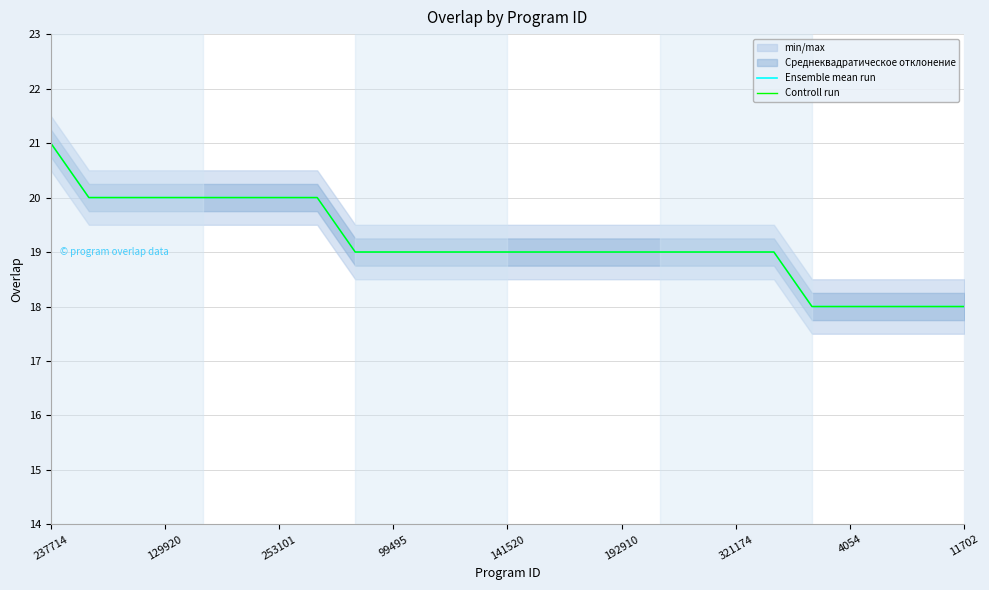

At which label does Ensemble mean run first exceed 19?

237714